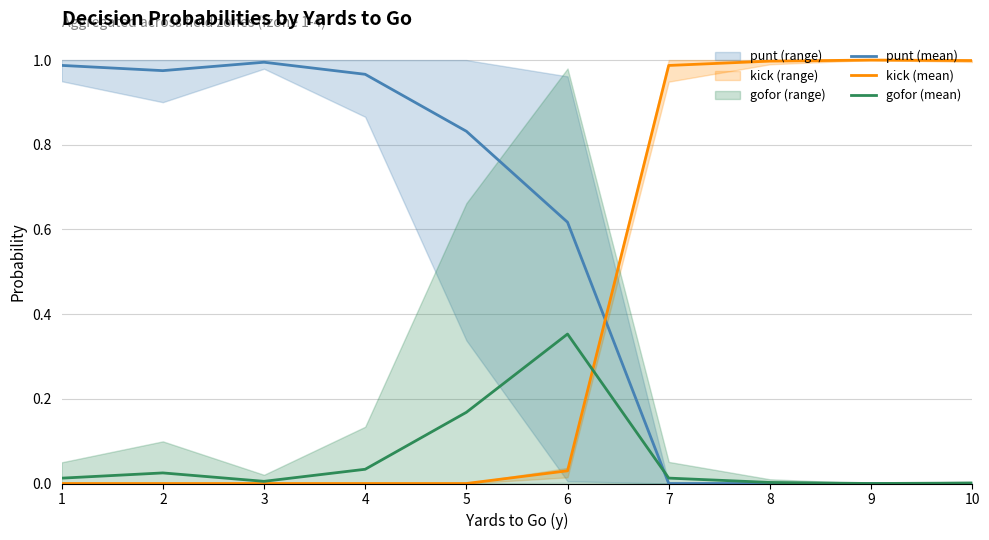

True or false: gofor (mean) has more than 1 interior local peaks.

True